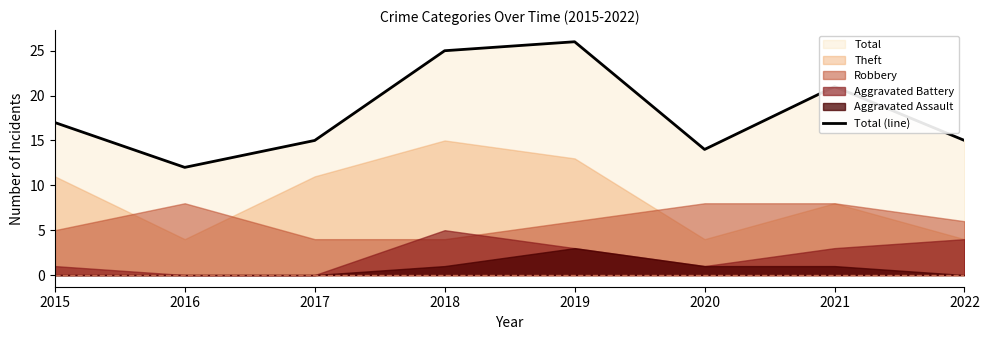

Which has a higher value, 2016 or 2020?

2020